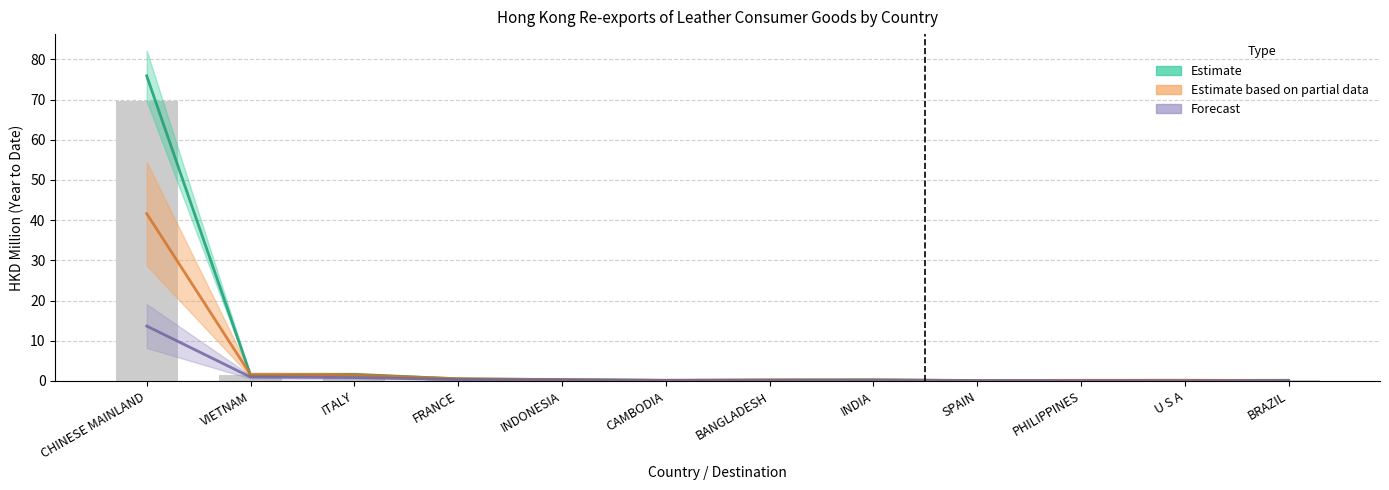

The value of Forecast at BRAZIL is 0.1. True or false?

False